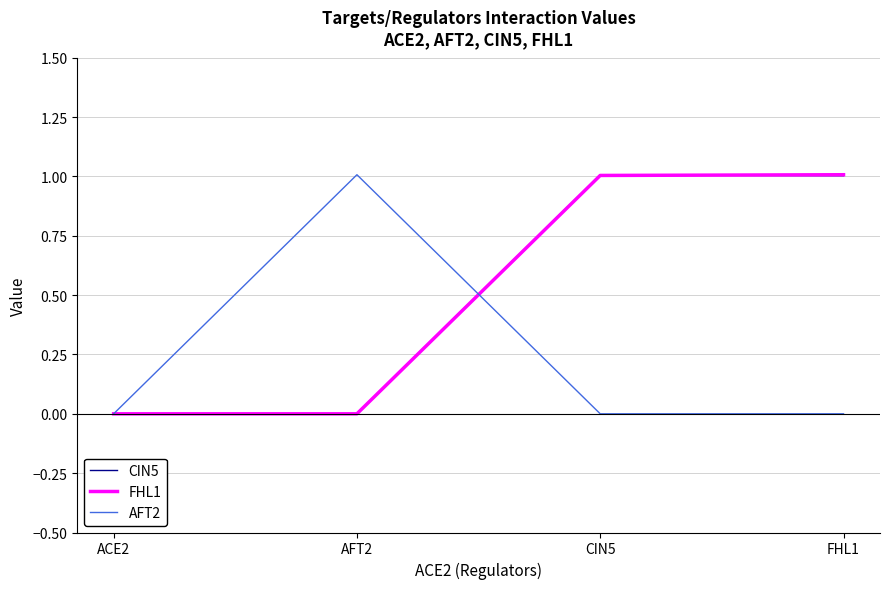

What is the total value across all series at FHL1?

2.0